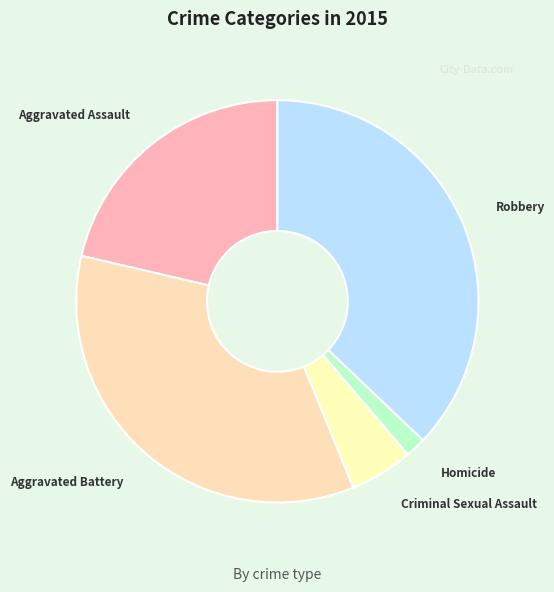

Approximately how many times larger is the value at Aggravated Assault compared to Homicide?

12.9